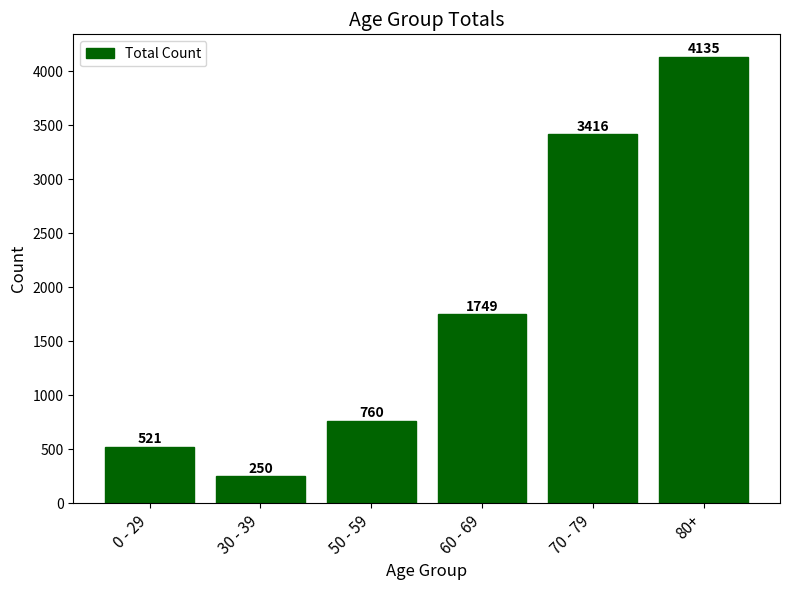

List the labels in order of value, smallest first.

30 - 39, 0 - 29, 50 - 59, 60 - 69, 70 - 79, 80+